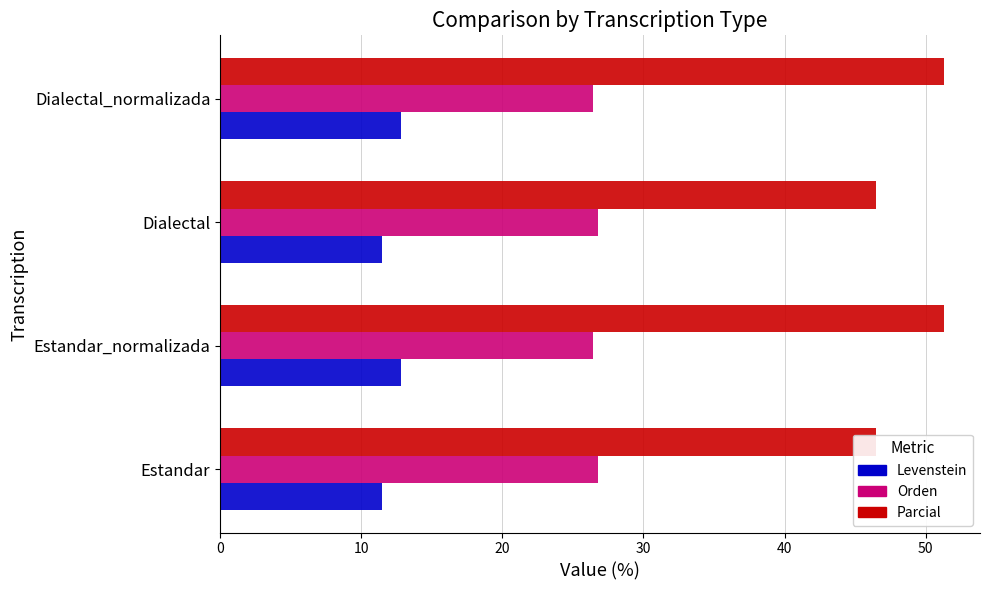

Does the chart contain stacked bars?

No